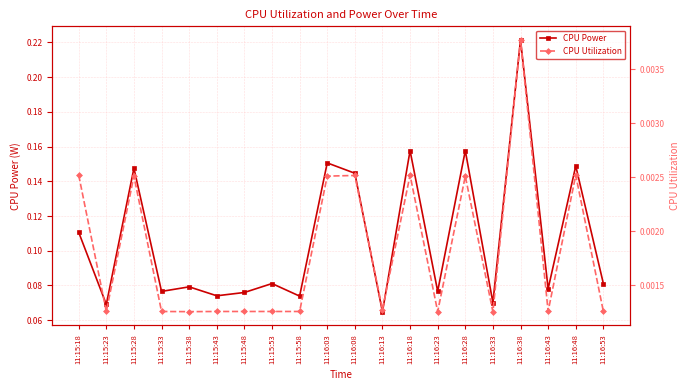

List the series in order of their peak value, lowest first.

CPU Utilization, CPU Power